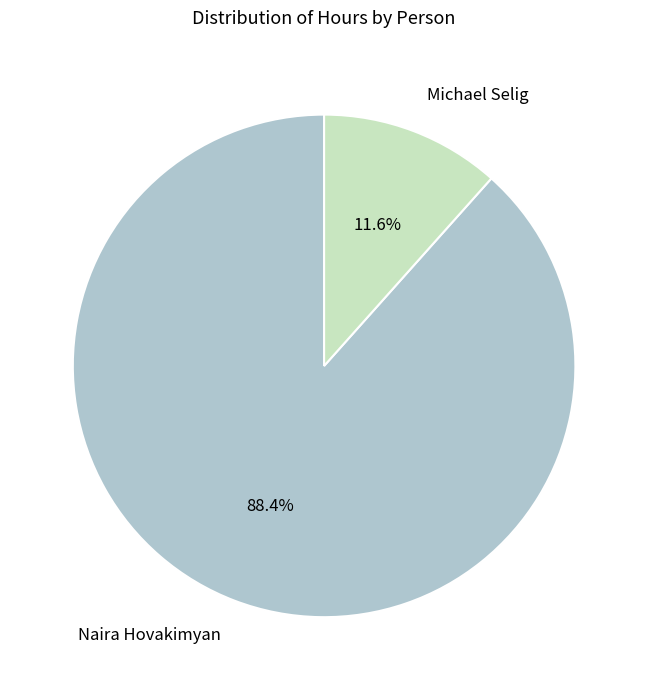

True or false: Naira Hovakimyan accounts for 88% of the total.

True